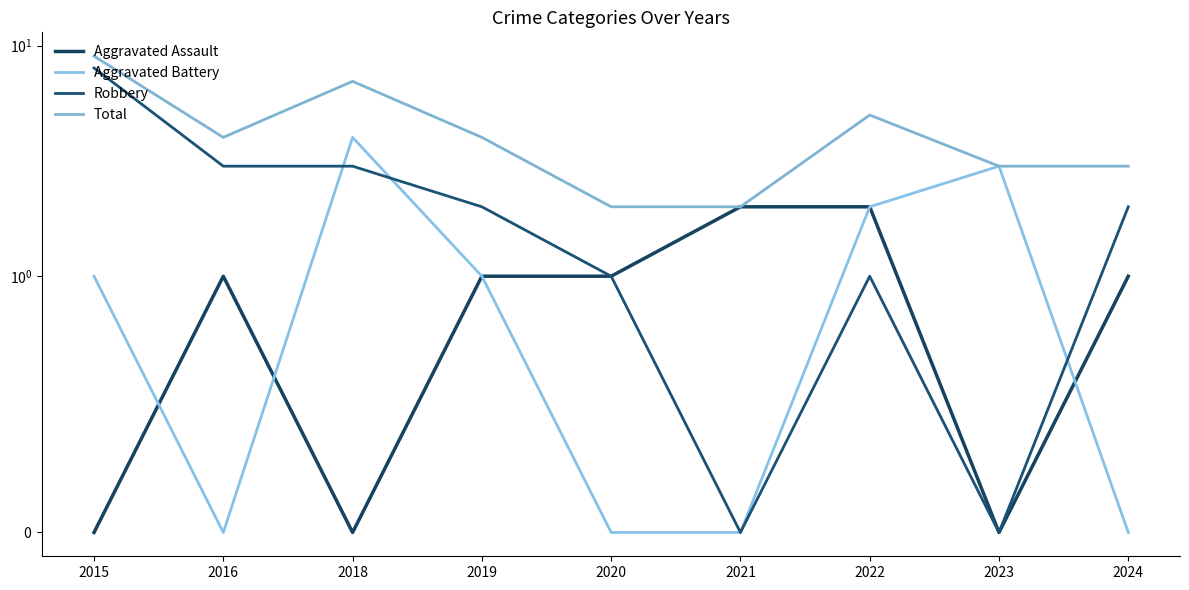

How many interior local peaks does the Total series have?

2